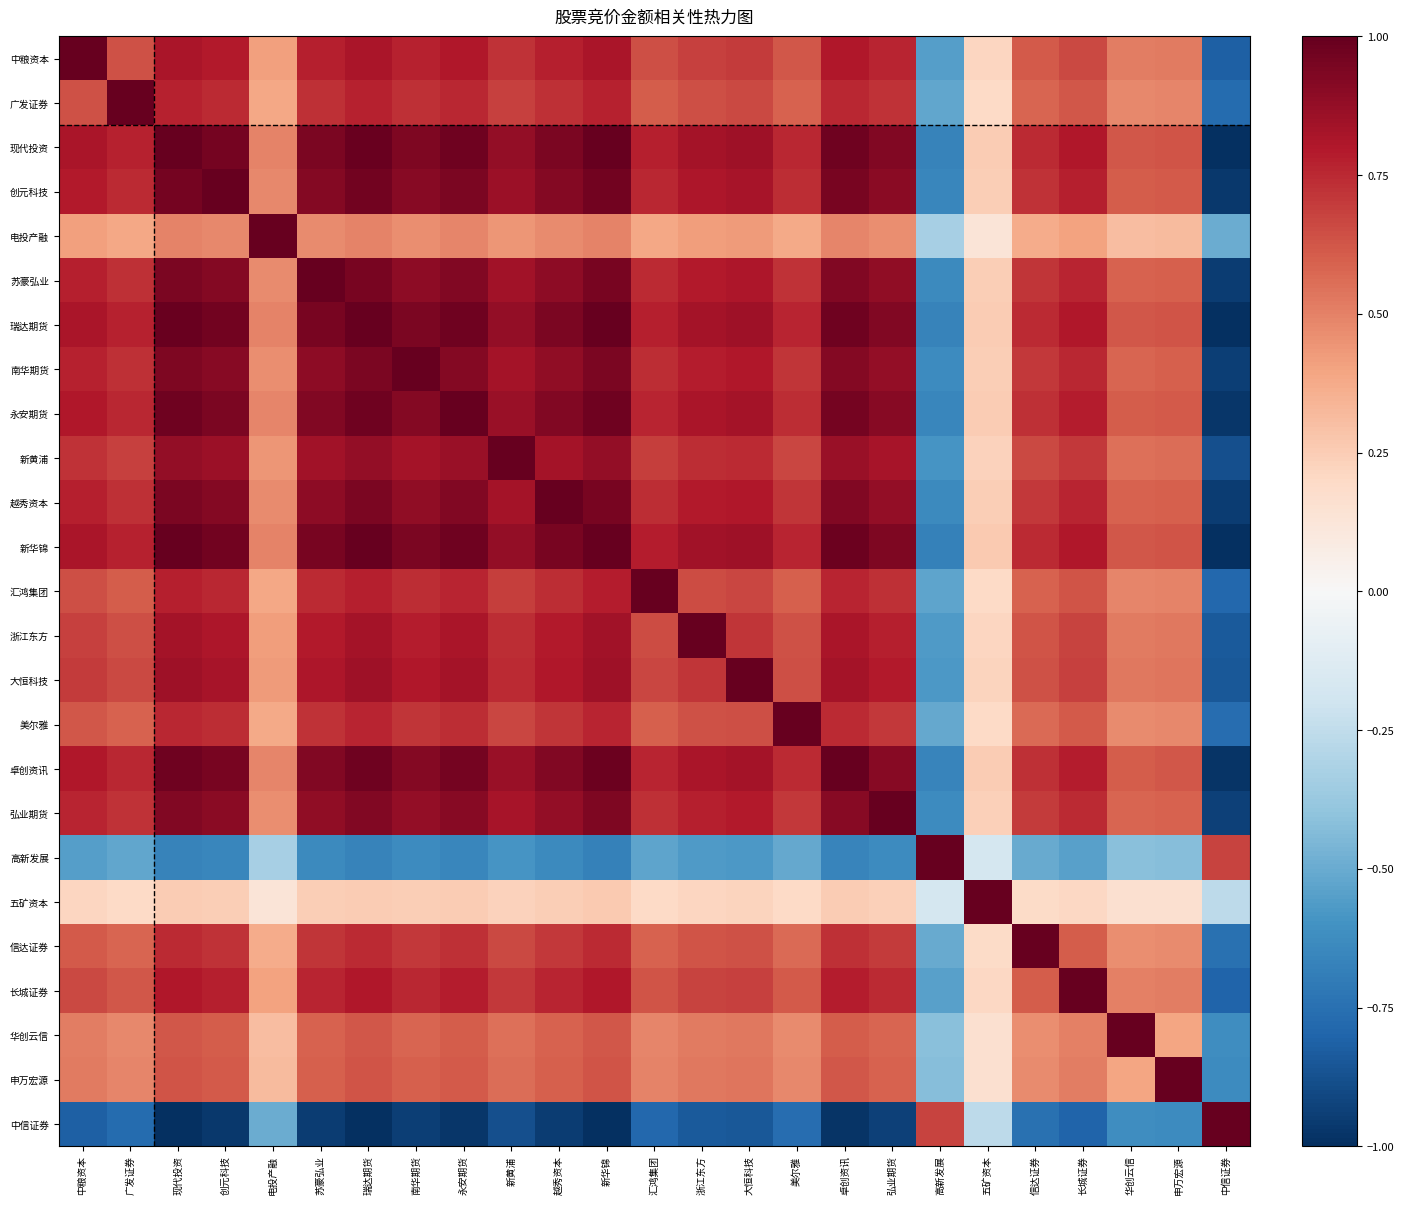

Count the number of categories in the chart.

25